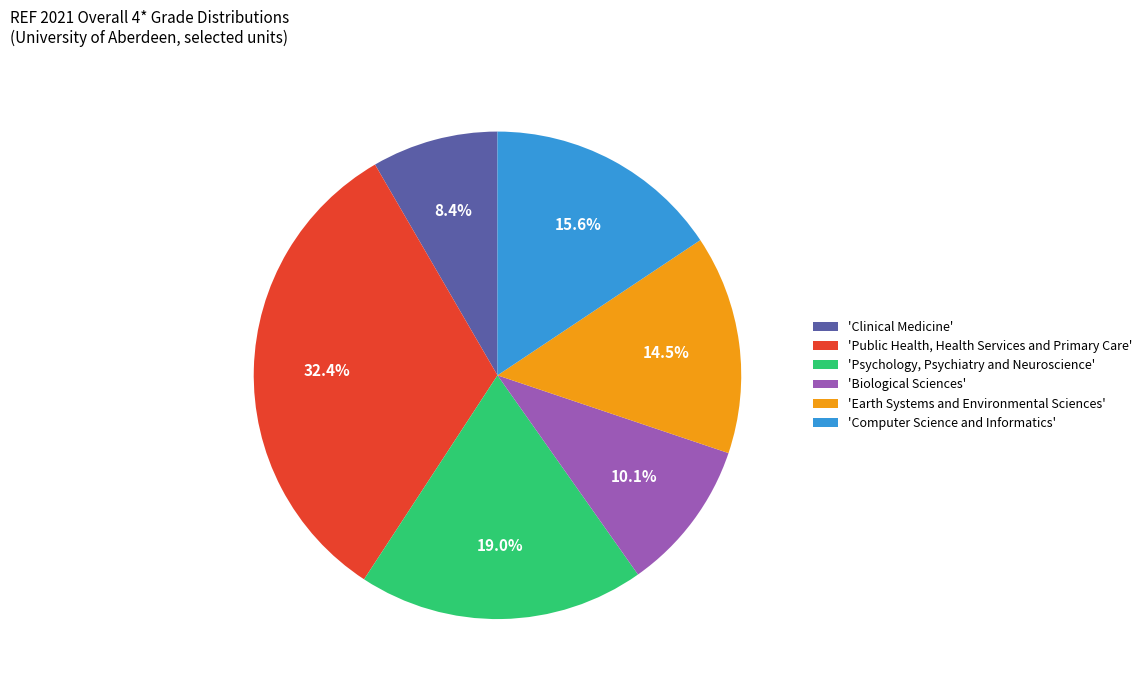

Between 'Biological Sciences' and 'Computer Science and Informatics', which is larger?

'Computer Science and Informatics'